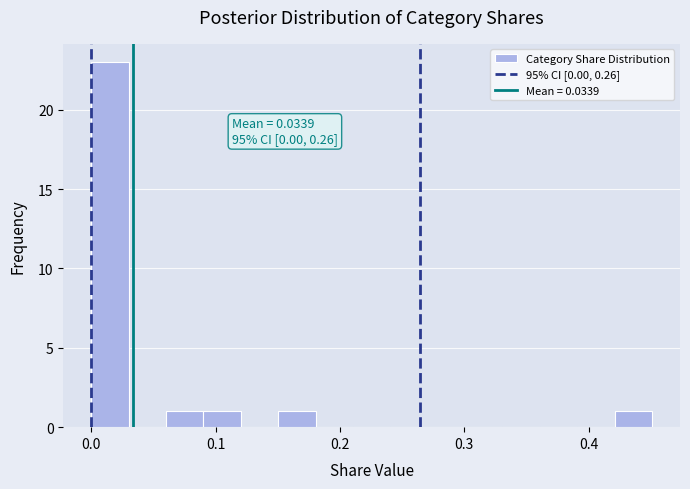

Around what value on the x-axis is the tallest bar? Give the approximate position of its centre, as read against the axis.

0.02